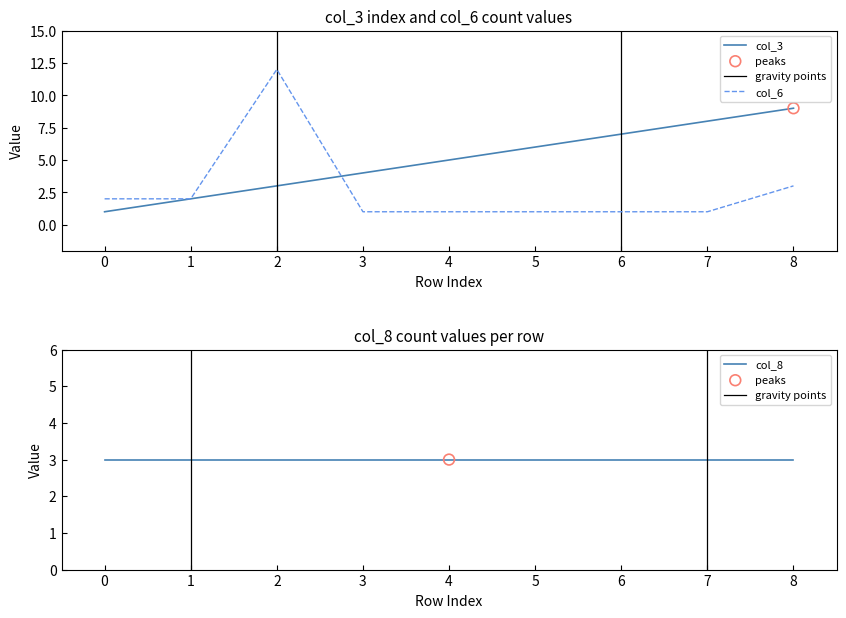

Which series reaches the maximum Y coordinate?

col_6